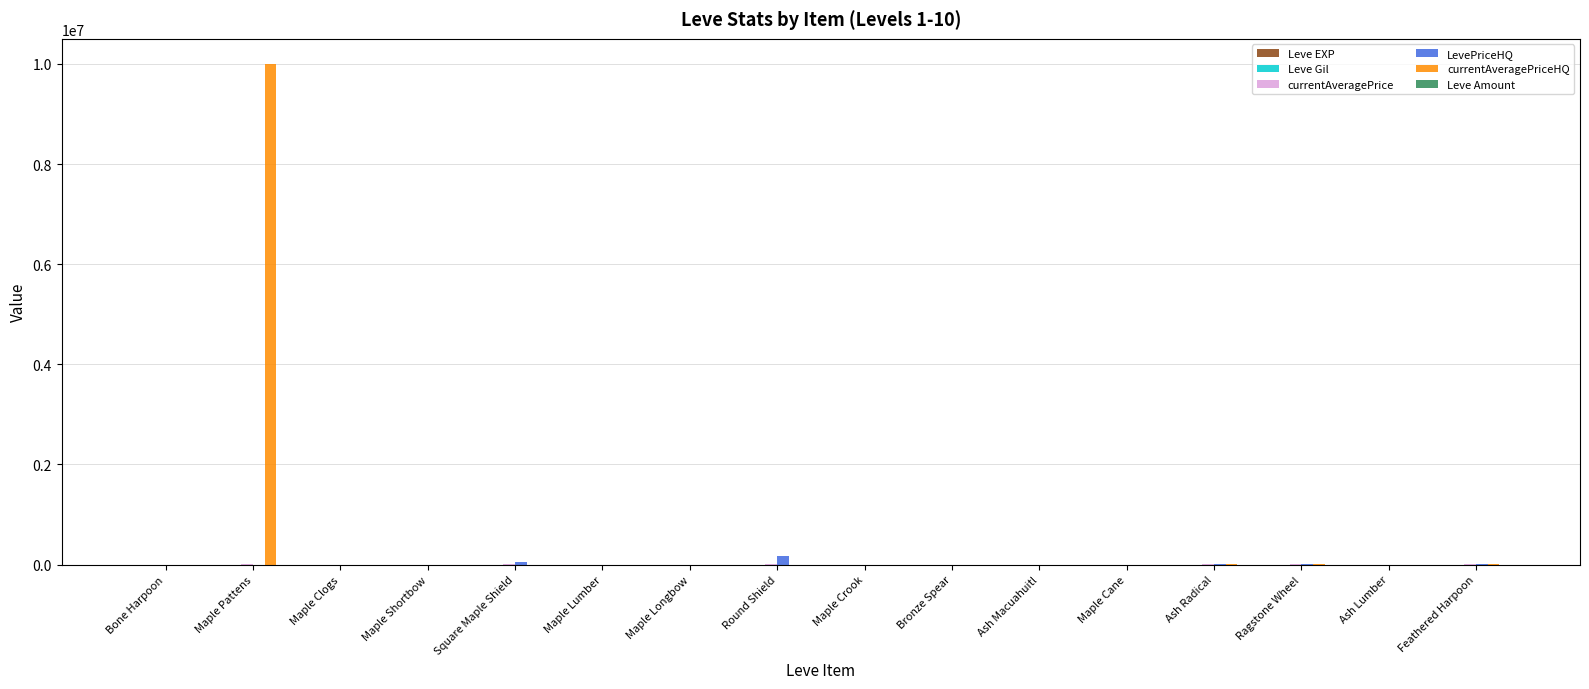

At which category does the chart reach its peak across all series?

Maple Pattens